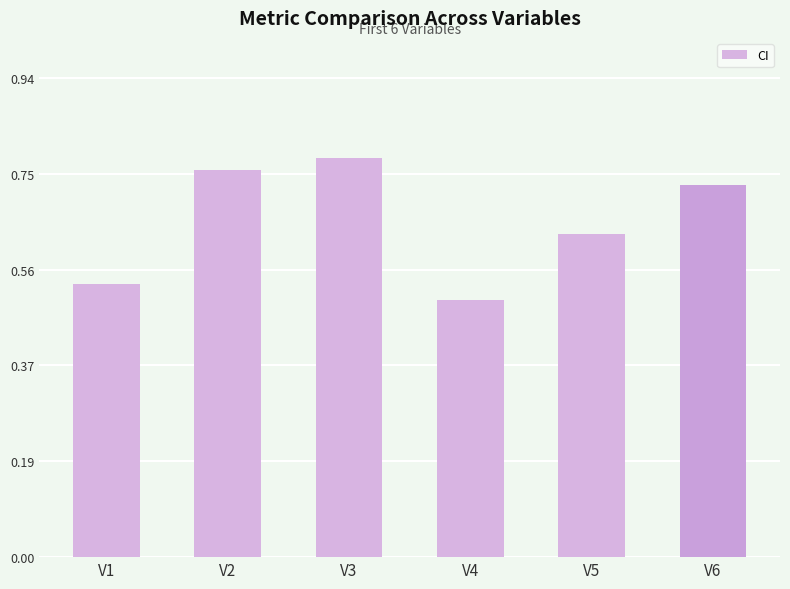

Which label corresponds to the smallest value in the chart?

V4